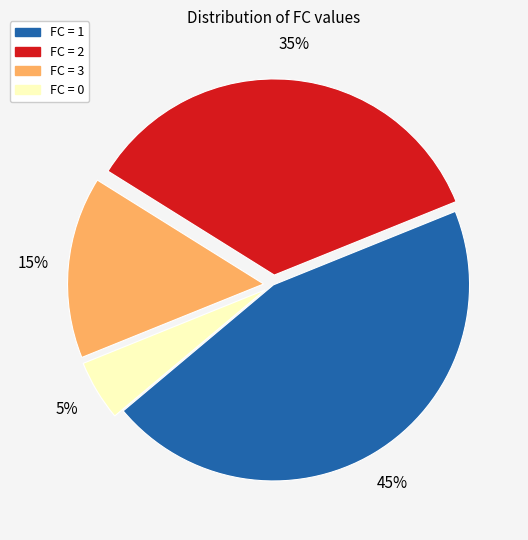

Is there a majority slice in this chart?

No